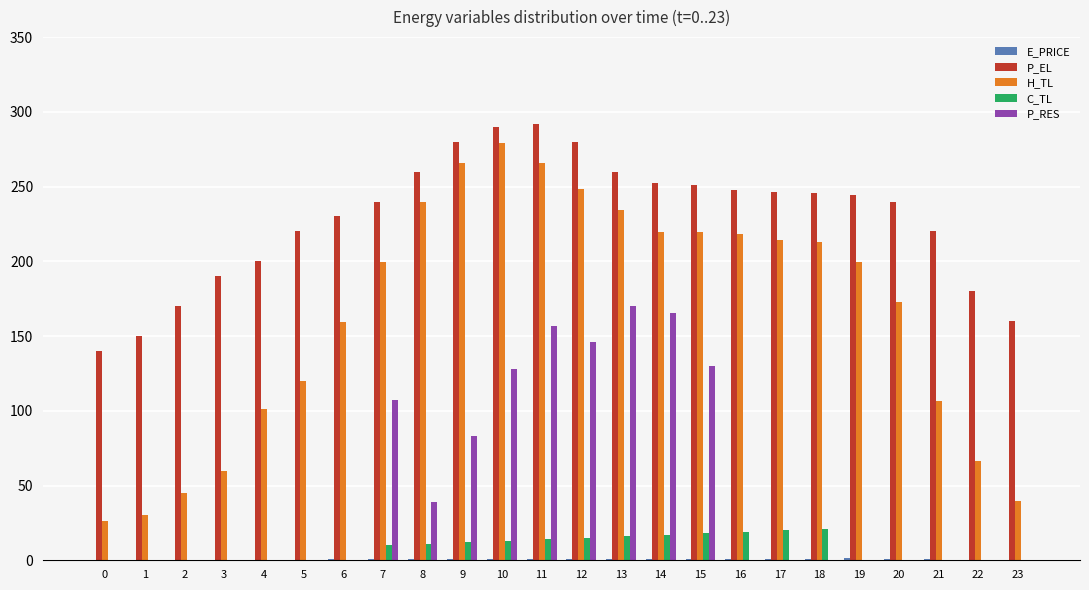

What is the sum of all C_TL values?

186.1